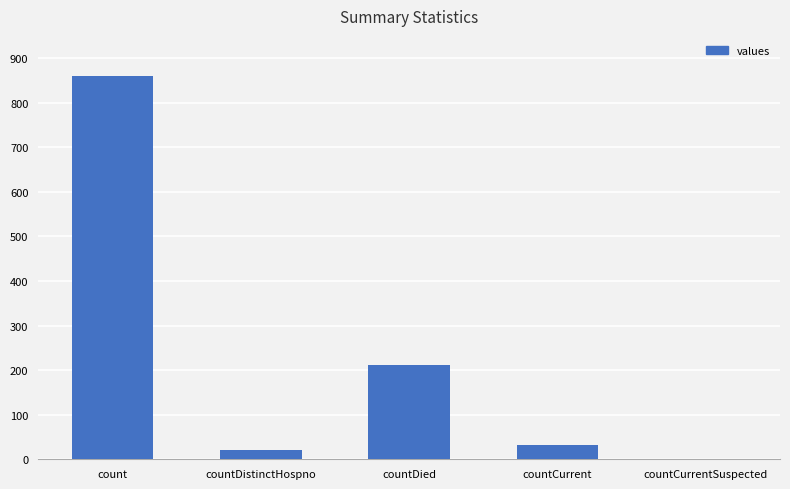

Approximately how many times larger is the value at count compared to countCurrent?

26.9